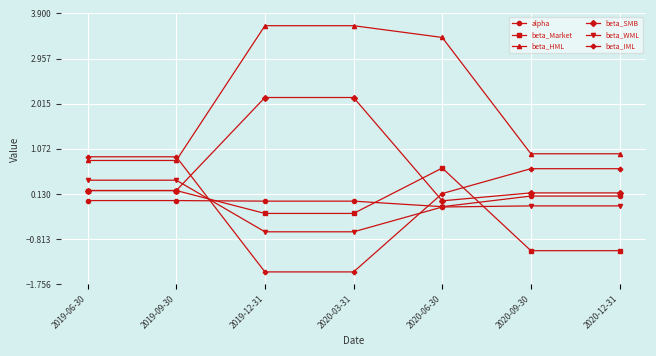

True or false: alpha and beta_HML intersect in this chart.

False